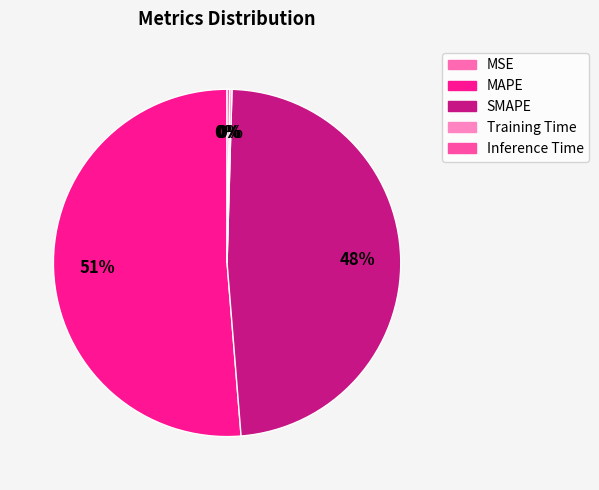

Is MSE the majority of the pie?

No